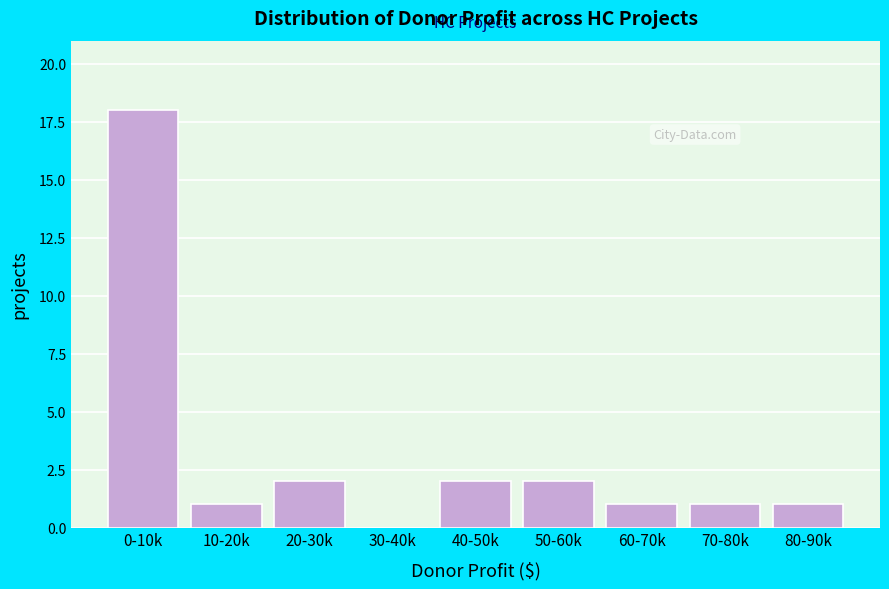

Reading left to right, transcribe all the data shown in this chart.

0-10k=18	10-20k=1	20-30k=2	30-40k=0	40-50k=2	50-60k=2	60-70k=1	70-80k=1	80-90k=1